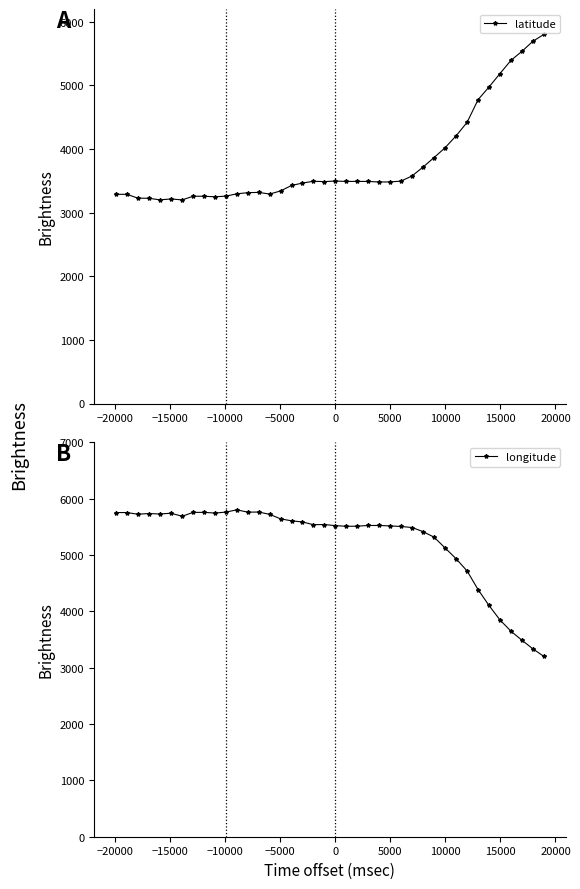

True or false: latitude has more than 1 points higher than both neighbors.

True